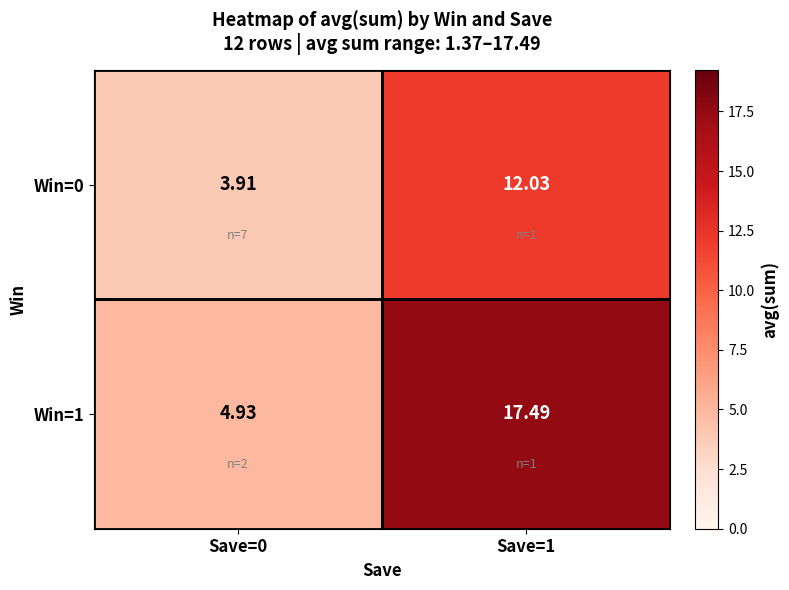

Is the value of Win=1 at Save=1 greater than the value of Win=0 at Save=0?

Yes